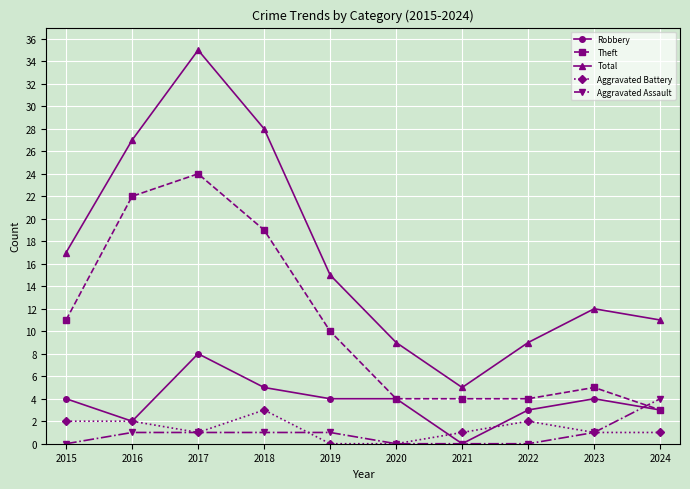

True or false: Total and Theft cross at least once.

False